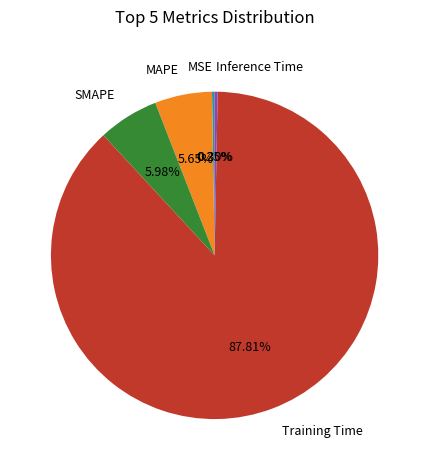

Is the sum of SMAPE and Training Time greater than half?

Yes